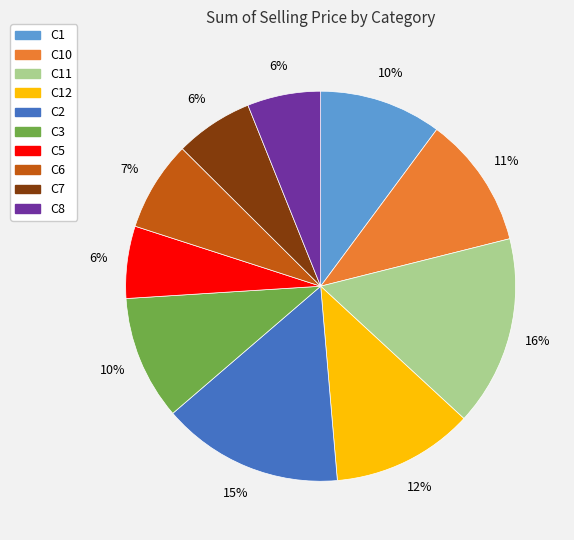

Is there a majority slice in this chart?

No